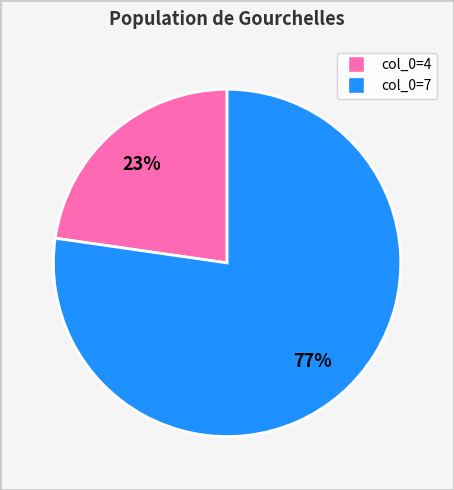

Count the number of slices in the pie.

2